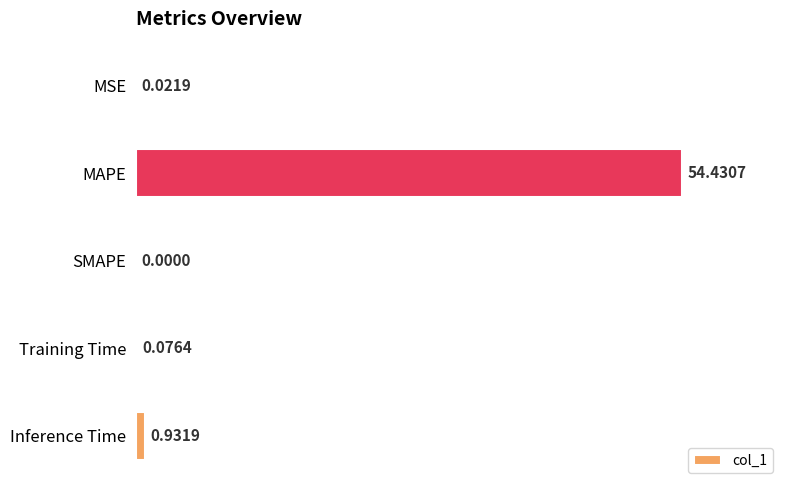

At which label is the value closest to 27?

Inference Time